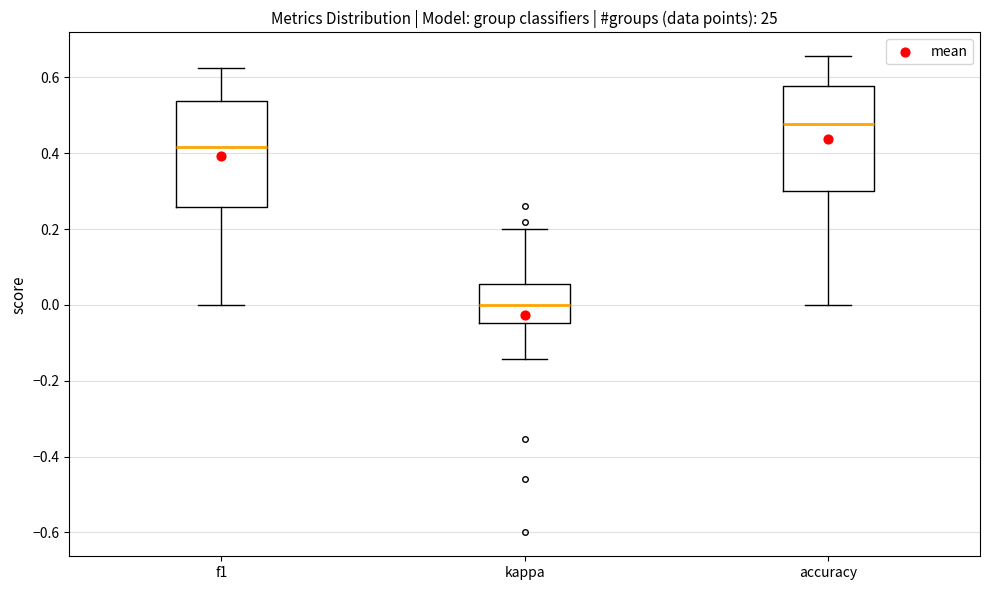

Which box's median line is the highest?

accuracy